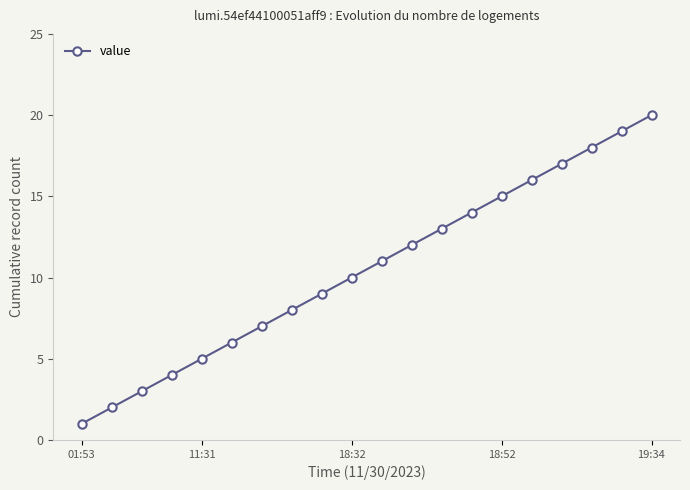

What is the sum of all values?

210